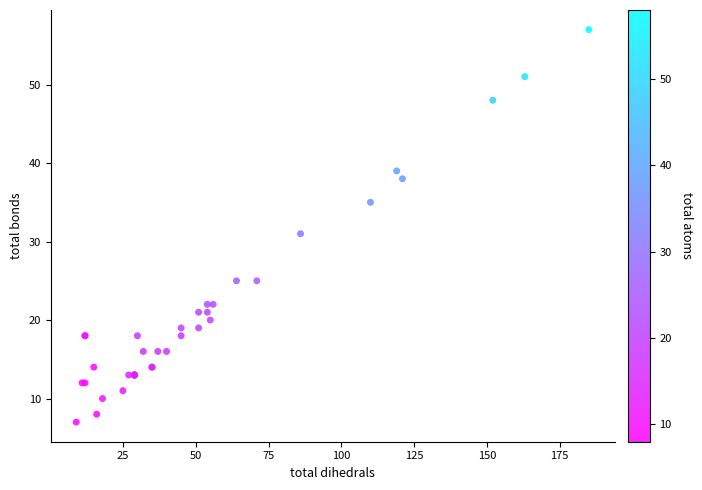

What Y value in the scatter plot is closest to 32?

31